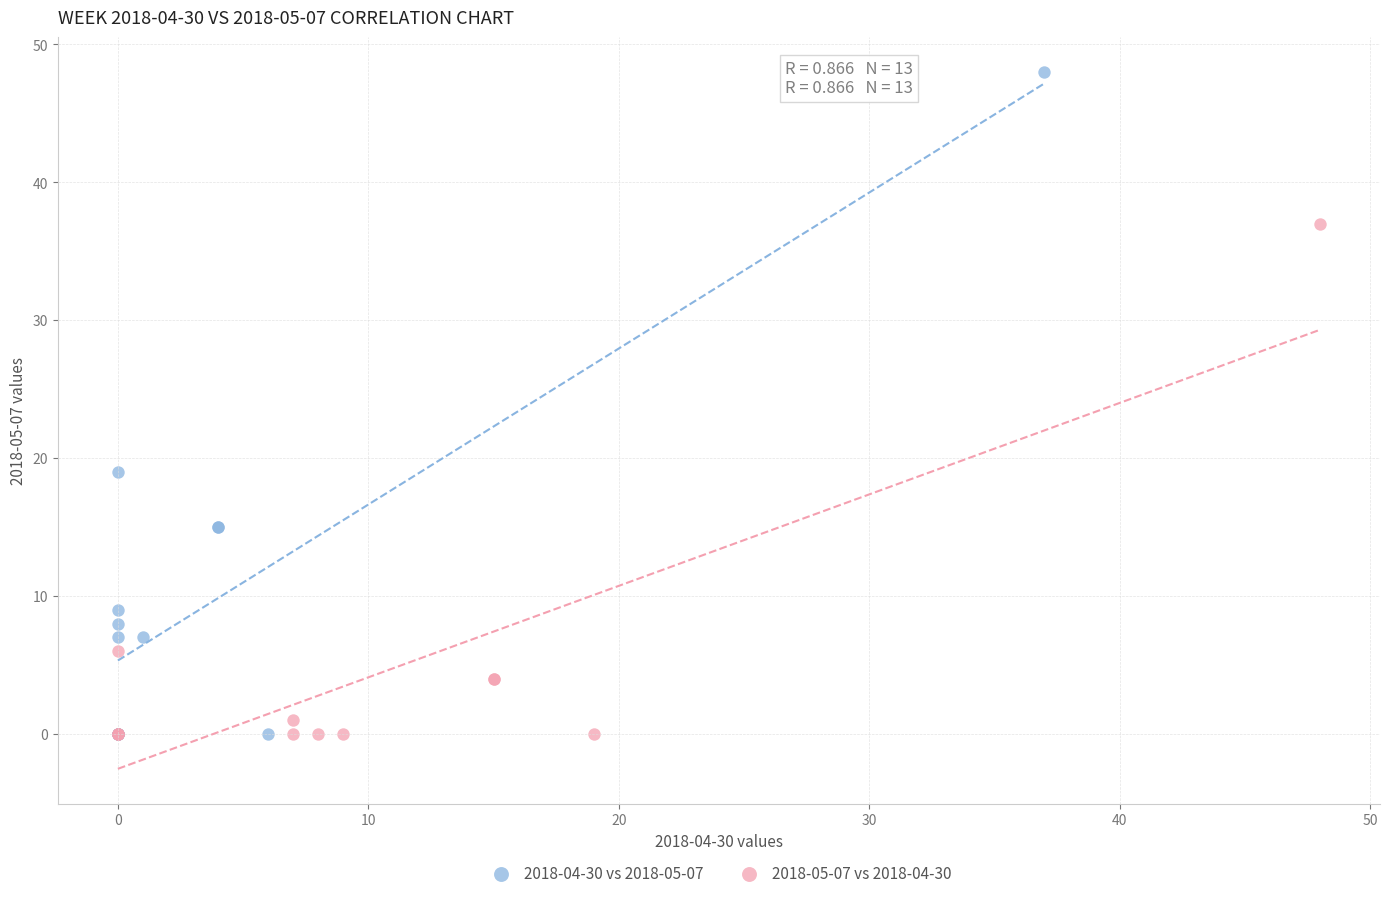

Which series has the largest Y range (max minus min)?

2018-04-30 vs 2018-05-07